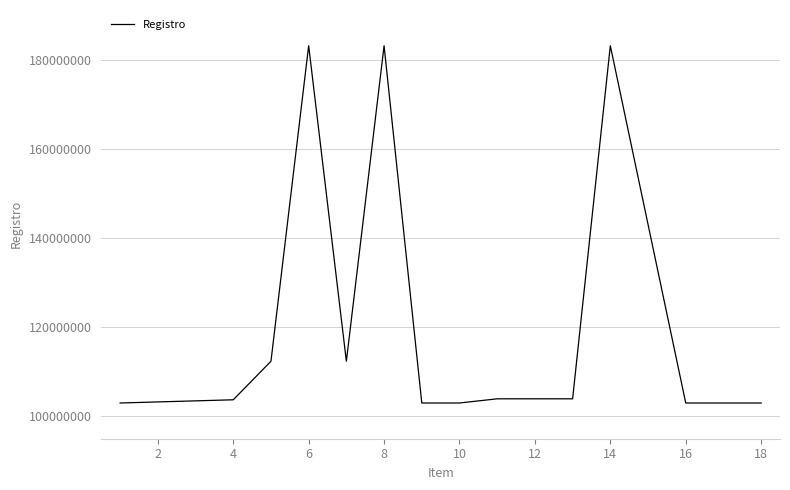

What is the average value?

121708859